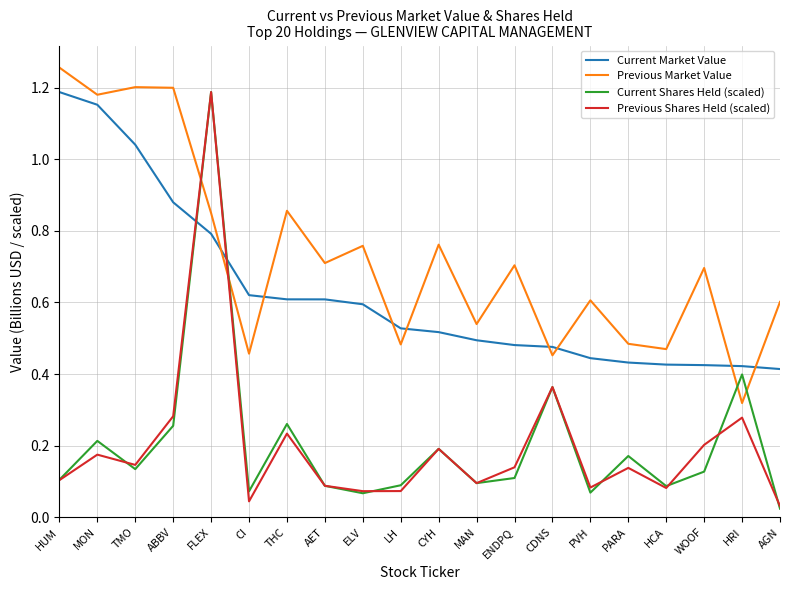

True or false: Previous Shares Held (scaled) has more than 0 points higher than both neighbors.

True